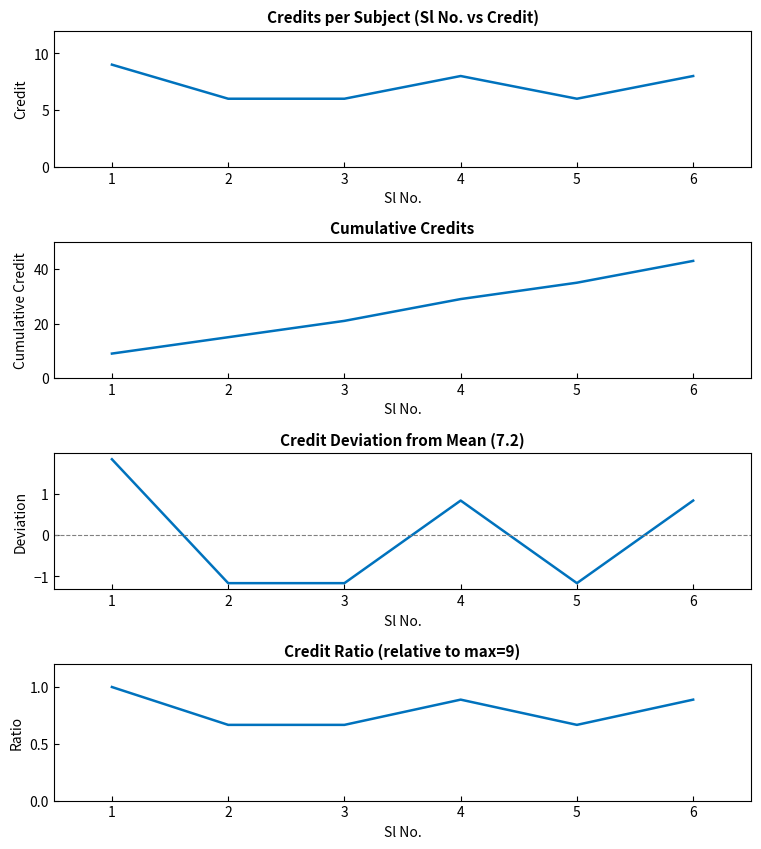

What is the sum of the Credit Deviation values at 4 and 2?

-0.3